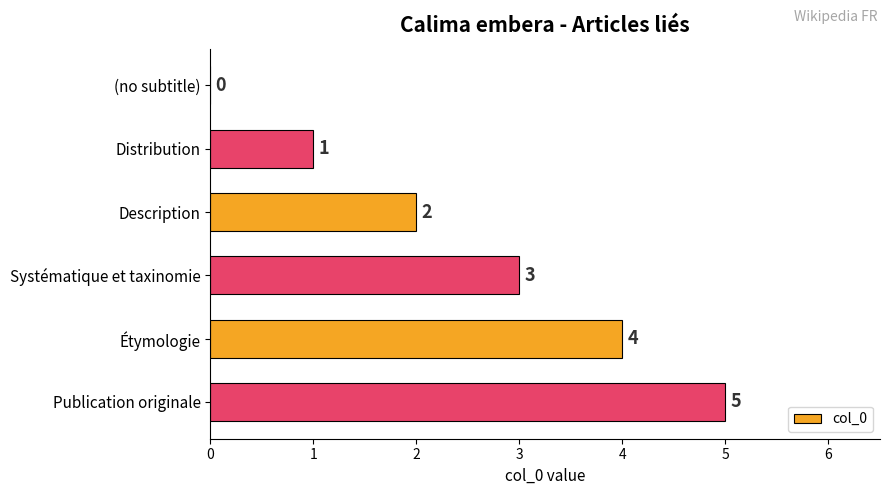

What is the sum of all values?

15